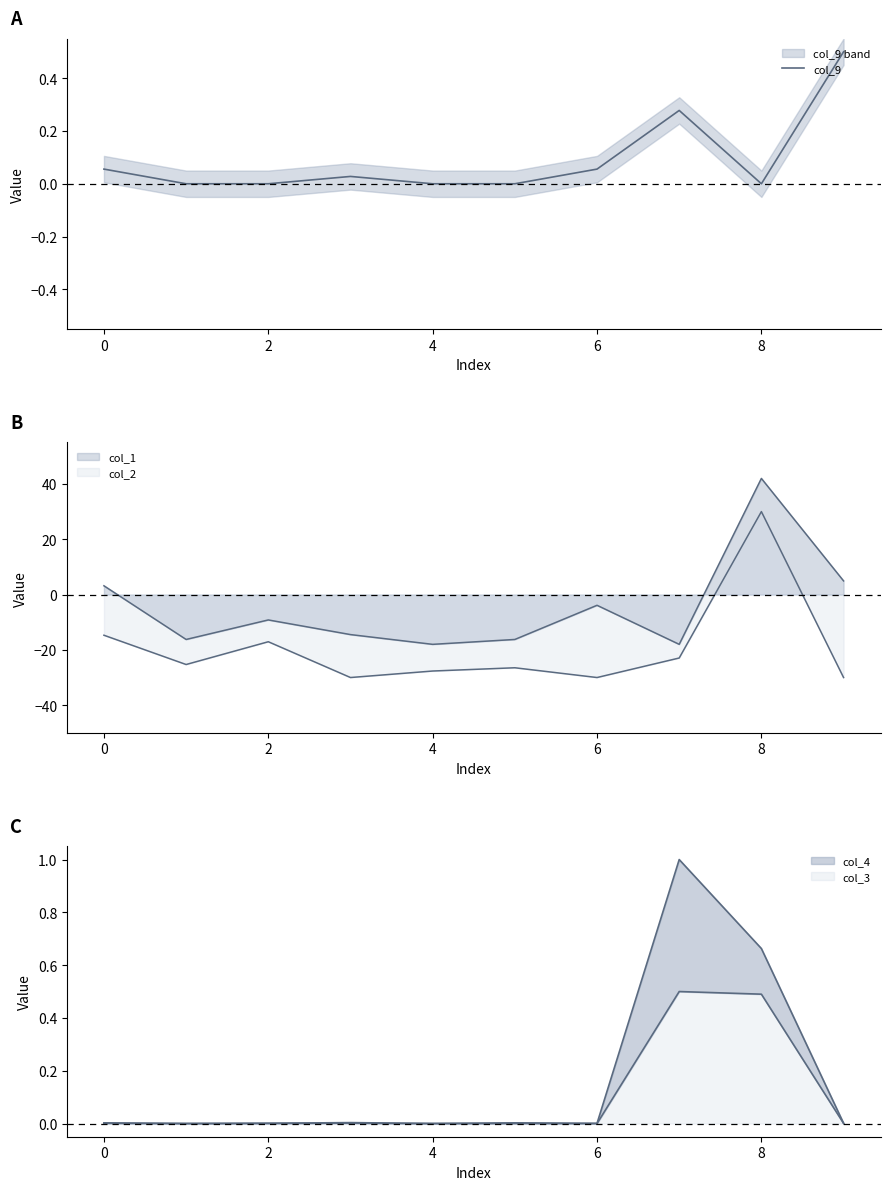

Which has a higher value, 0 or 7?

7